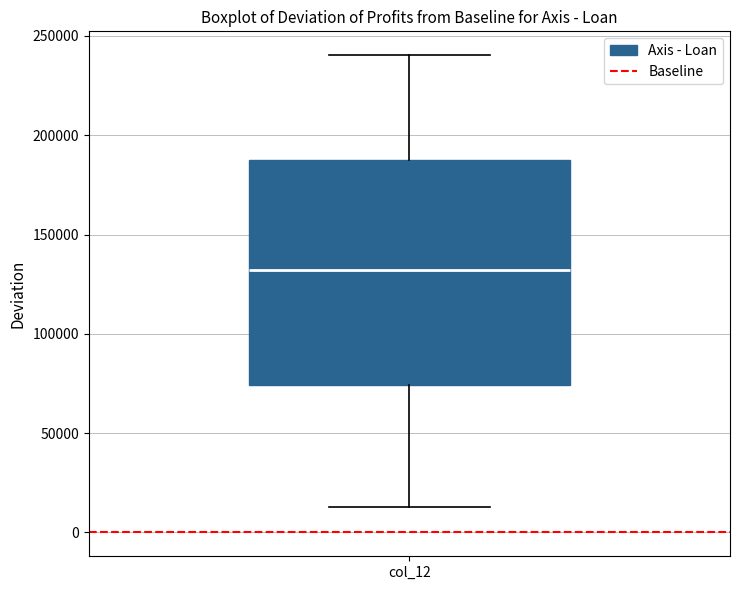

Where is the lower edge of the box for col_12 on the y-axis? The values are not printed on the chart, so give them approximately, as read against the axis.

75000